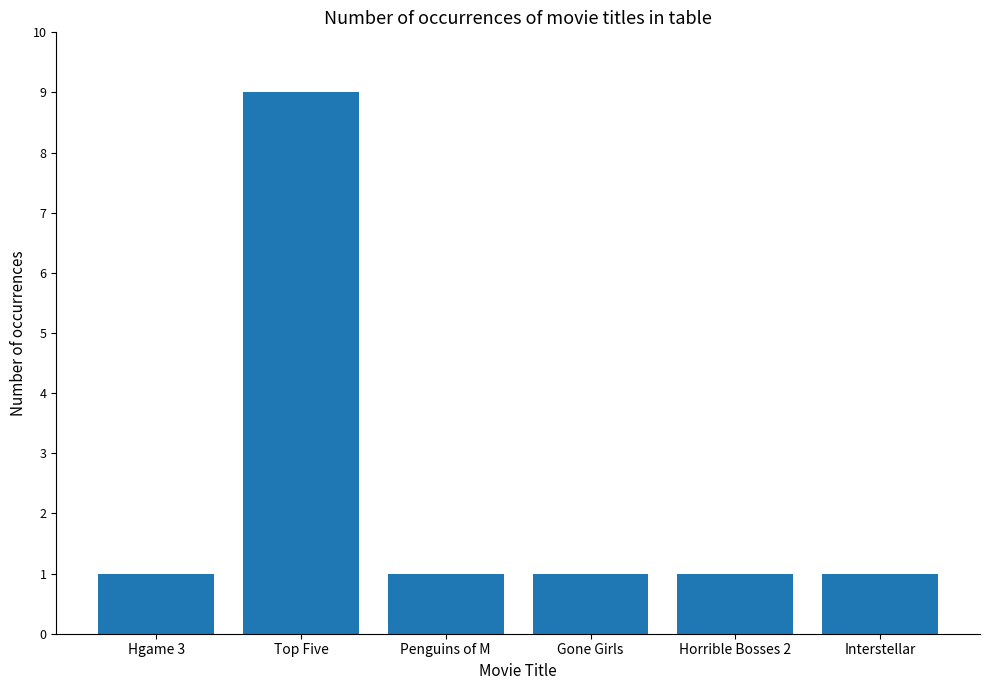

What is the maximum value shown in the chart?

9